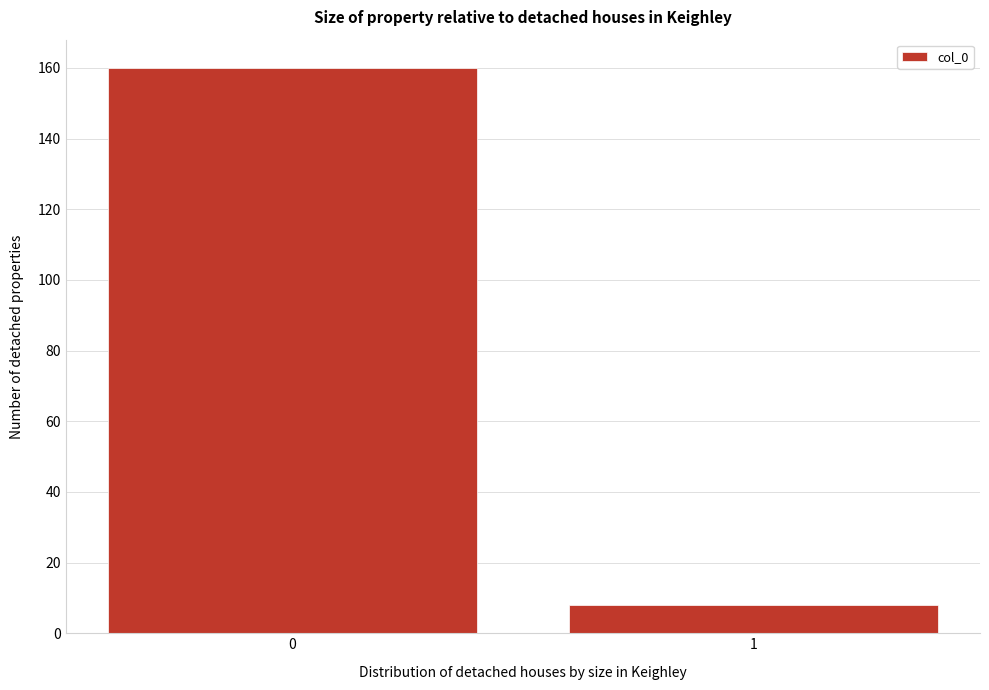

Reading left to right, list all the values displayed in this chart.

160	8